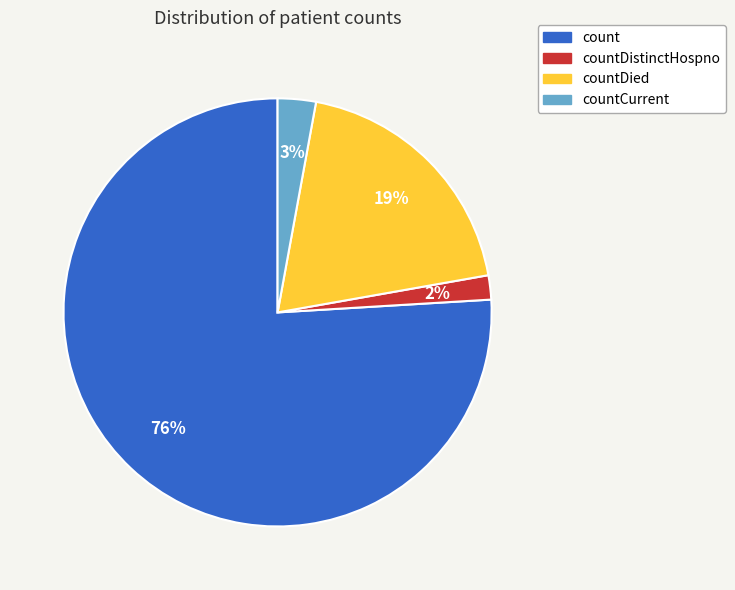

Is there a majority slice in this chart?

Yes